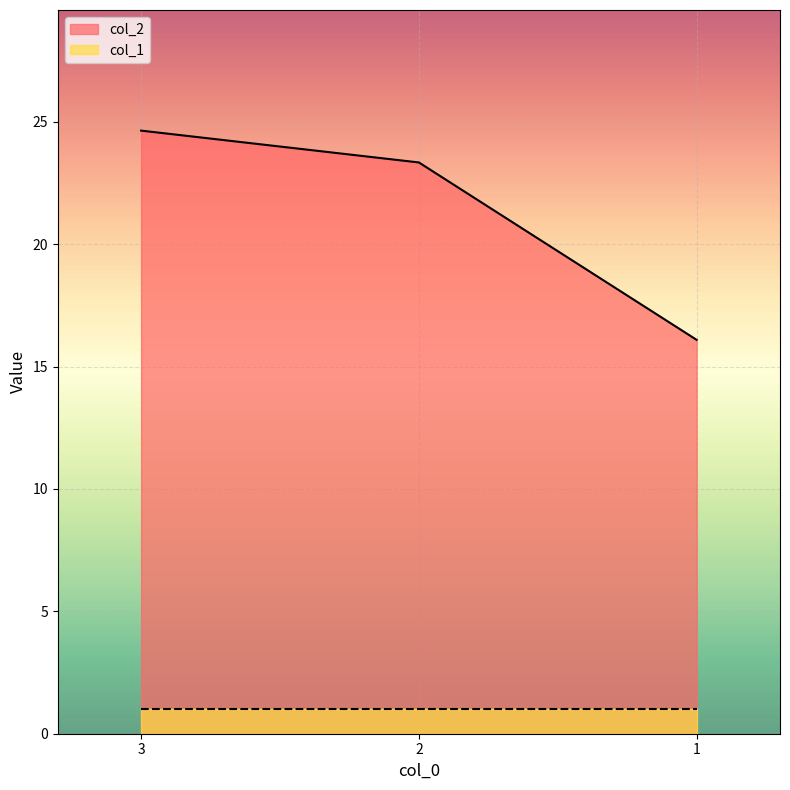

What is the difference between the highest and lowest values at 2?

22.3